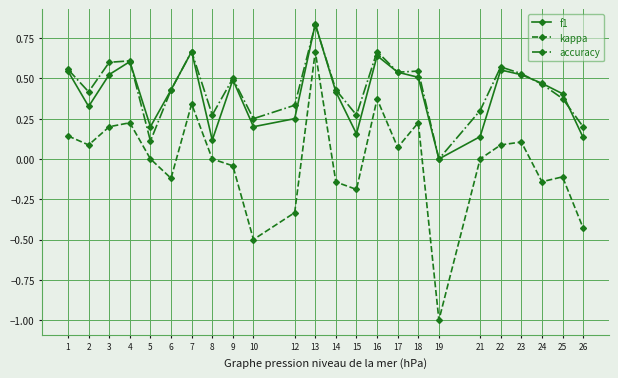

True or false: kappa has more than 2 interior local peaks.

True